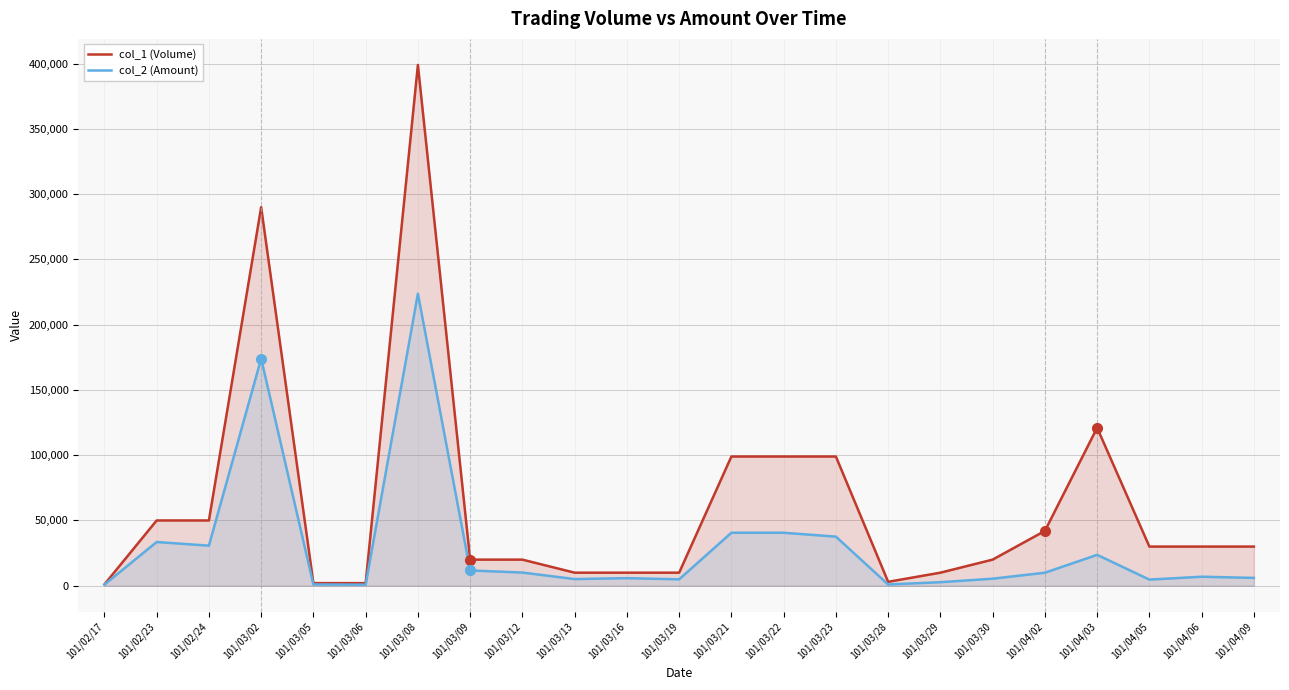

Which category has the highest value in the col_1 (Volume) series?

101/03/08